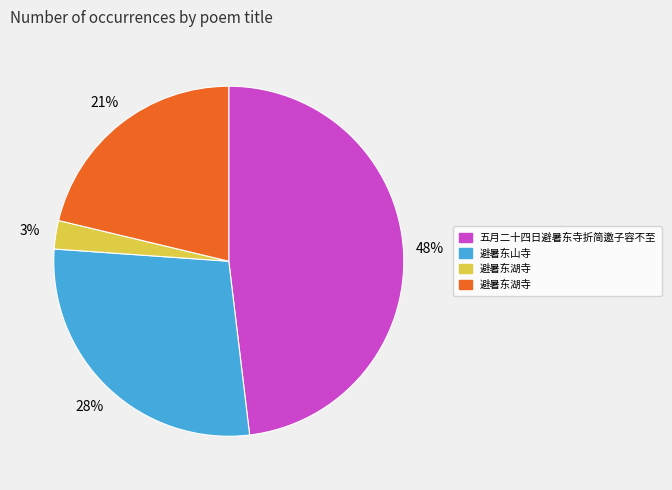

To the nearest percent, what is the difference between the largest and smallest slice percentages?

45%